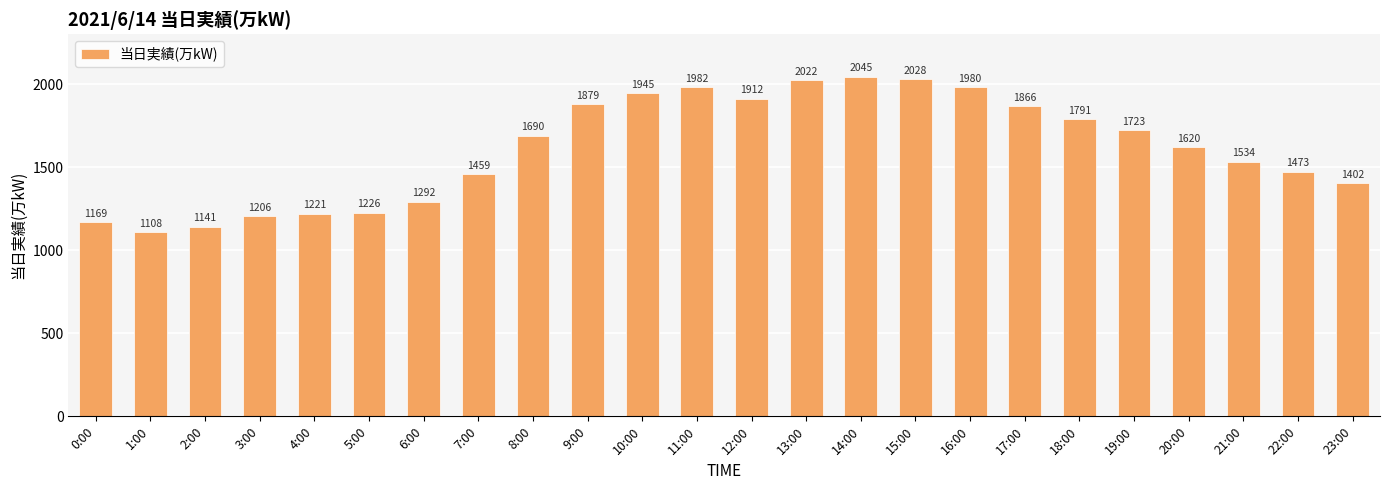

Which category has the lowest value across all series?

1:00